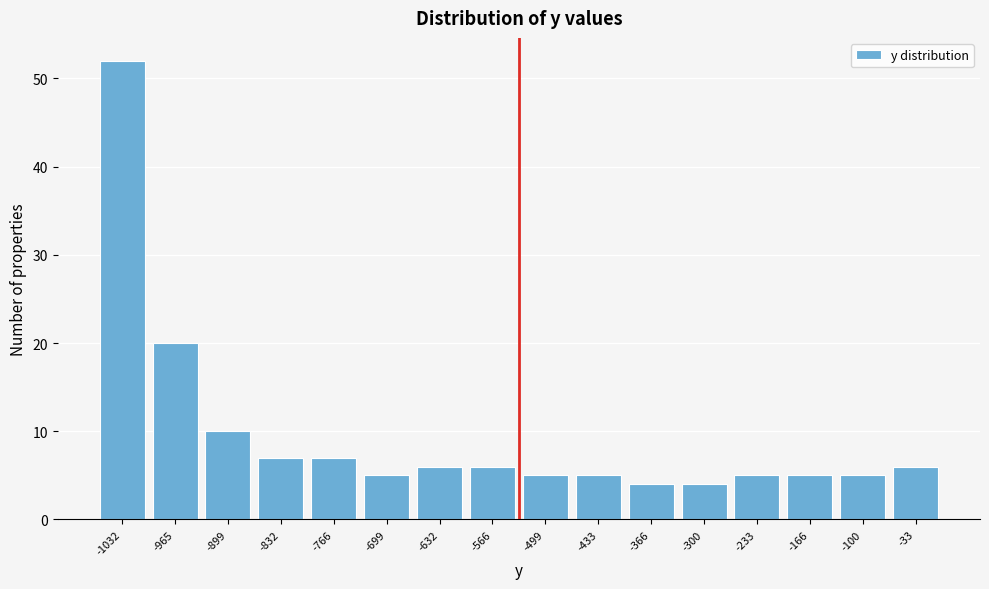

Reading left to right, what are all the values shown in this chart?

52	20	10	7	7	5	6	6	5	5	4	4	5	5	5	6